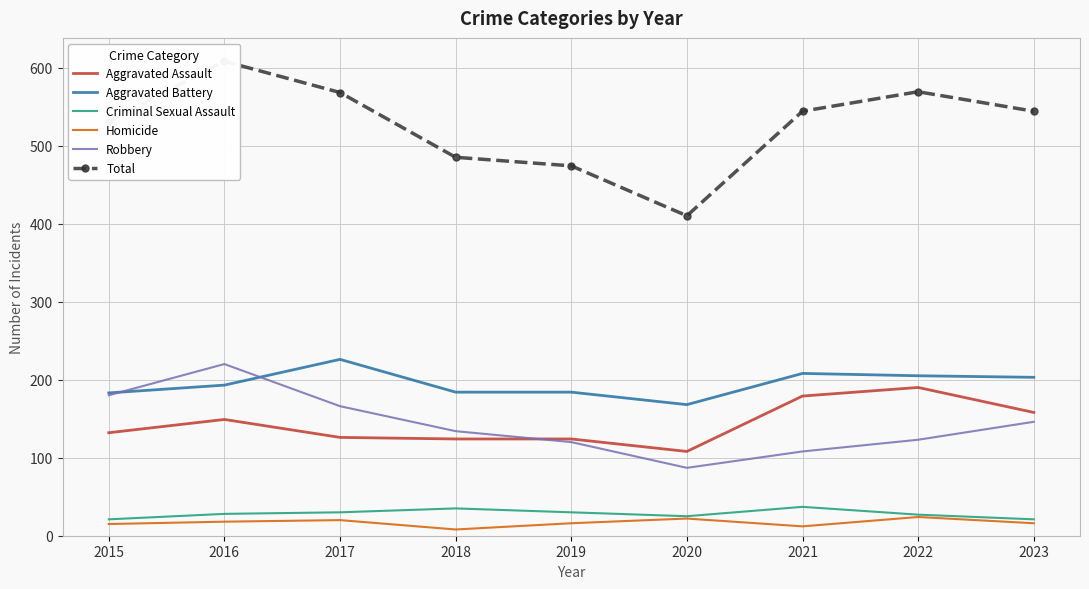

True or false: Homicide has more than 1 points higher than both neighbors.

True